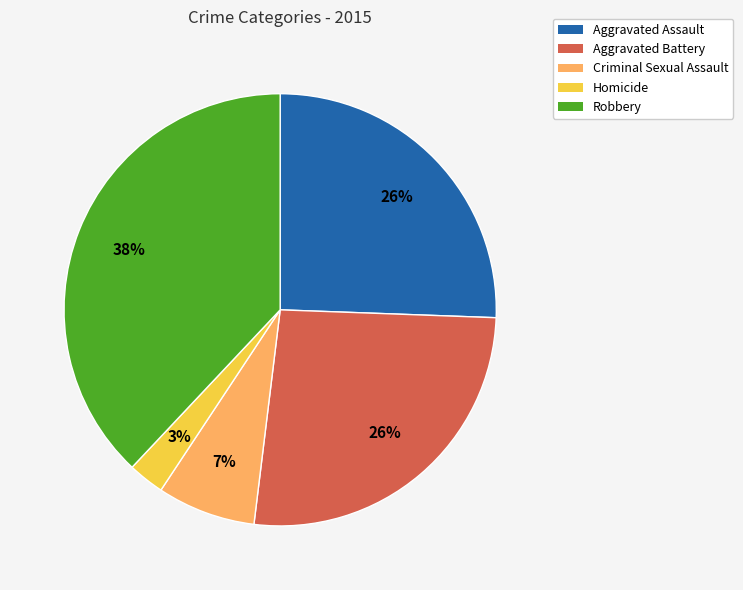

What is the smallest slice in the pie chart?

Homicide